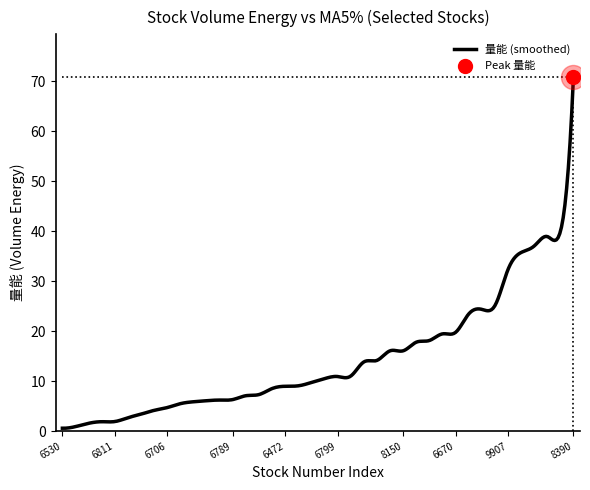

What is the maximum value shown in the chart?

70.9